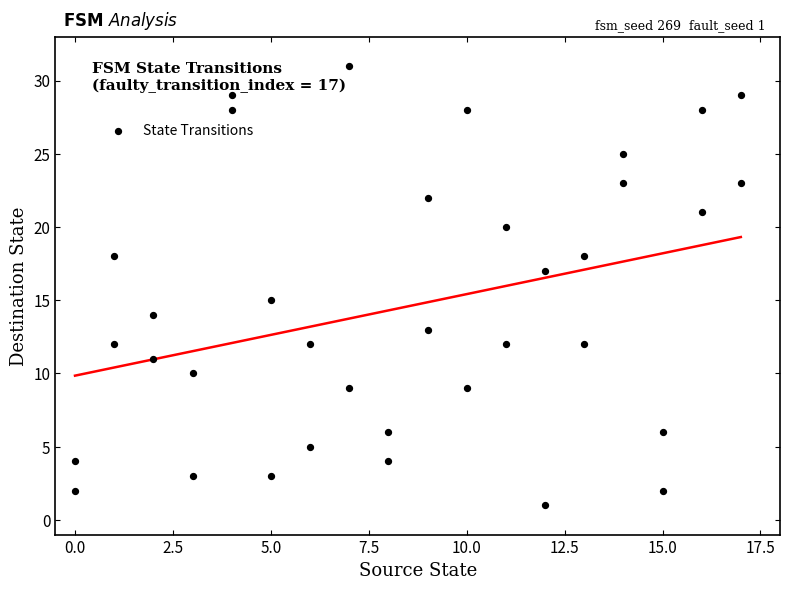

What is the range of X values (max minus min)?

17